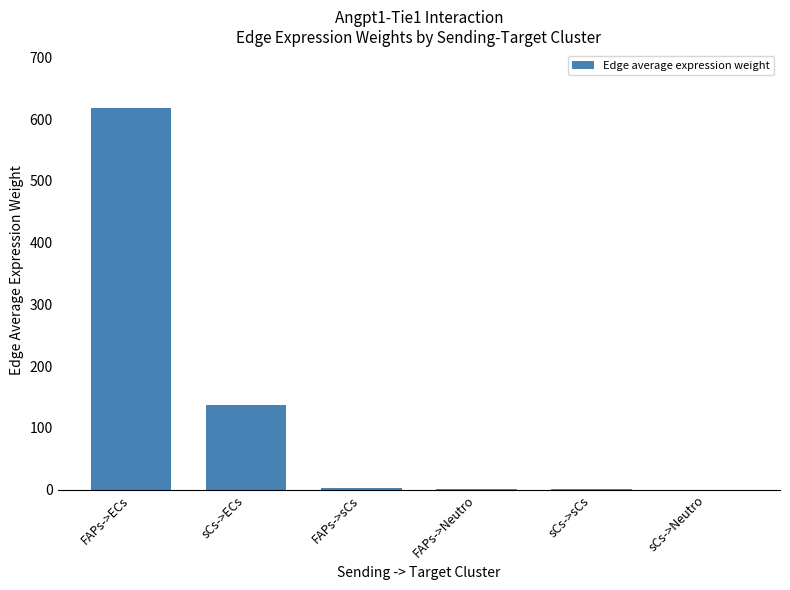

Is it true that the value at sCs->ECs is 215.4?

False